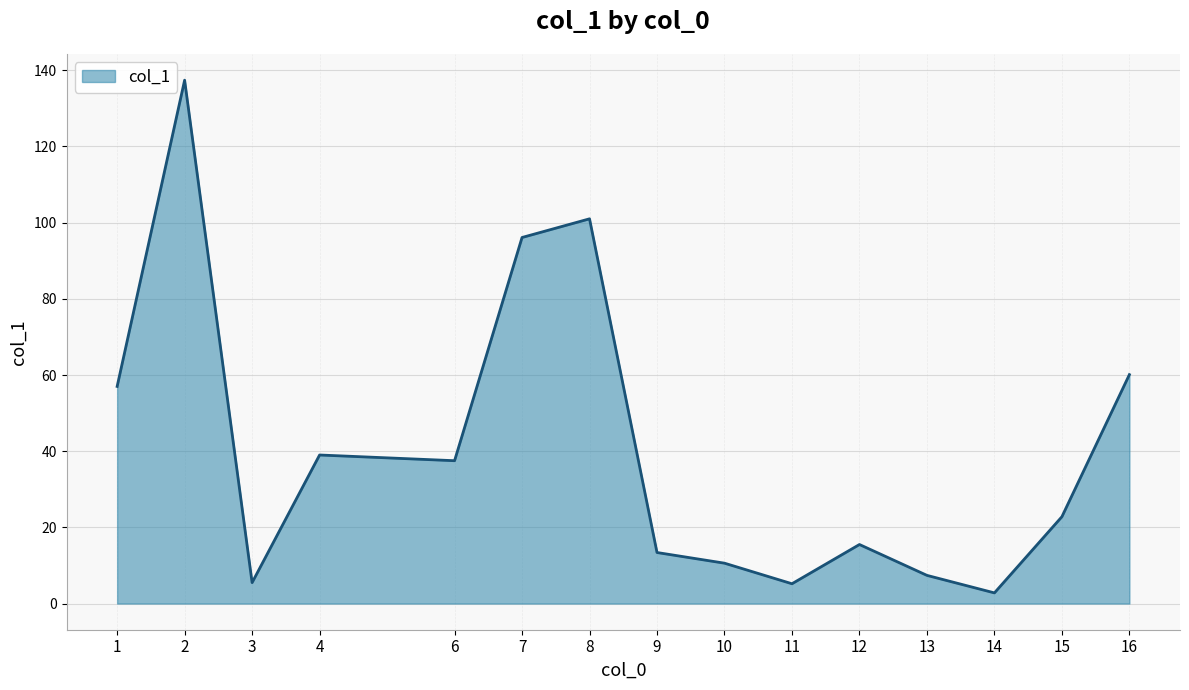

What is the difference between the maximum and minimum values?

134.6